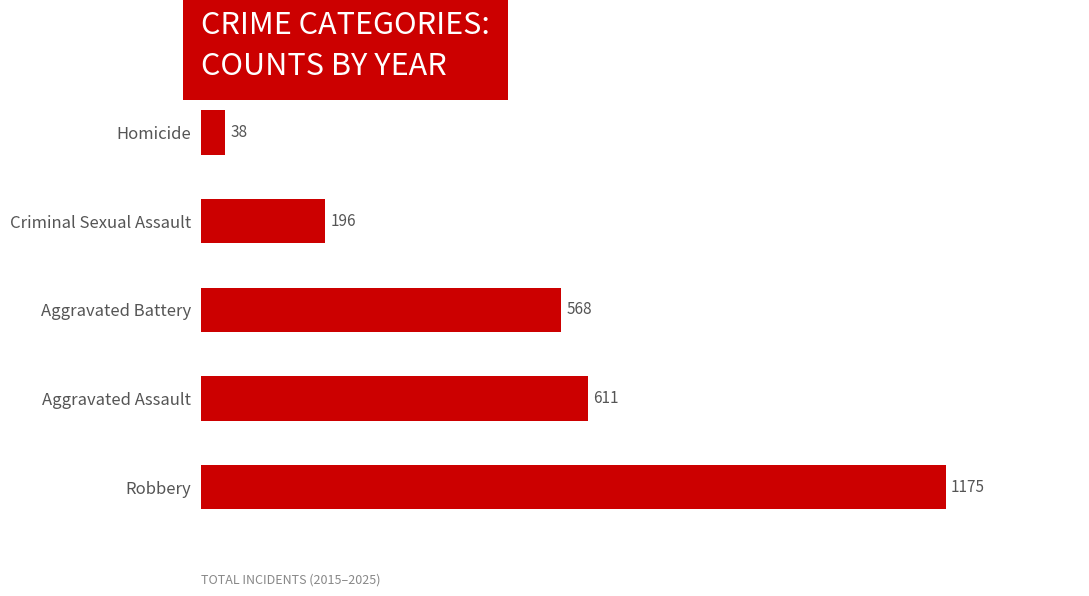

Rank the categories by value from lowest to highest.

Homicide, Criminal Sexual Assault, Aggravated Battery, Aggravated Assault, Robbery